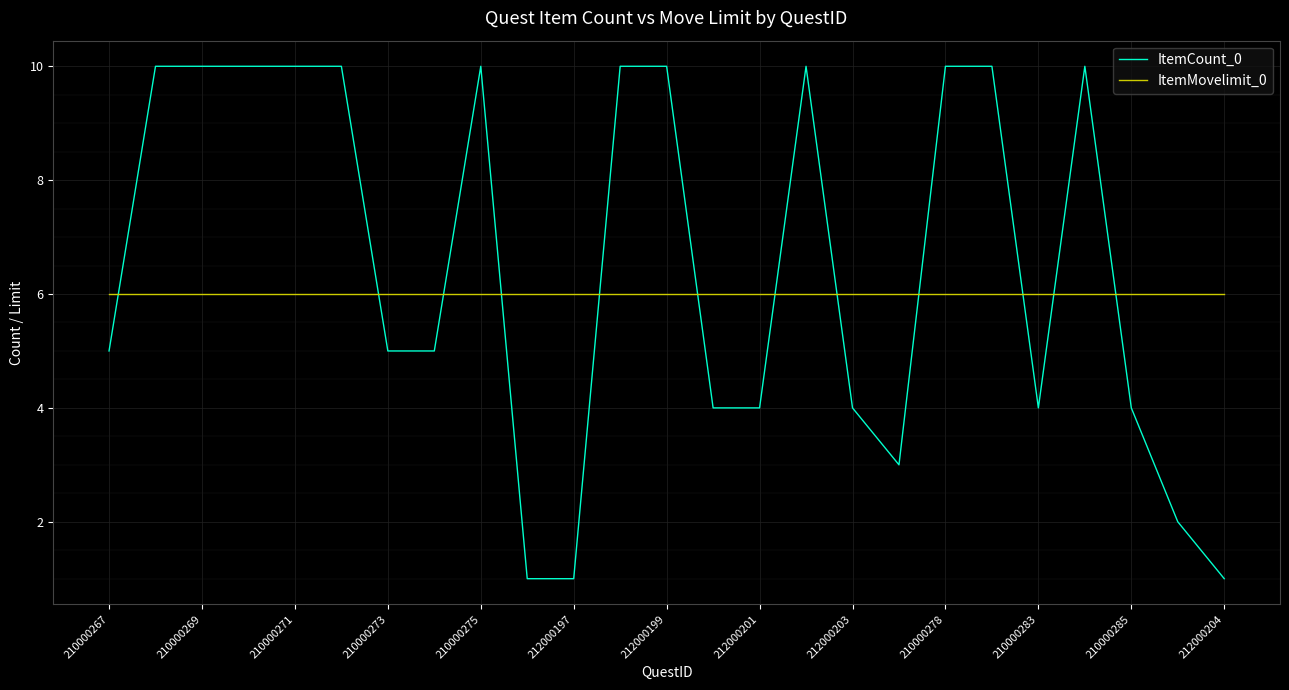

Is this an area chart (filled region under the line)?

No